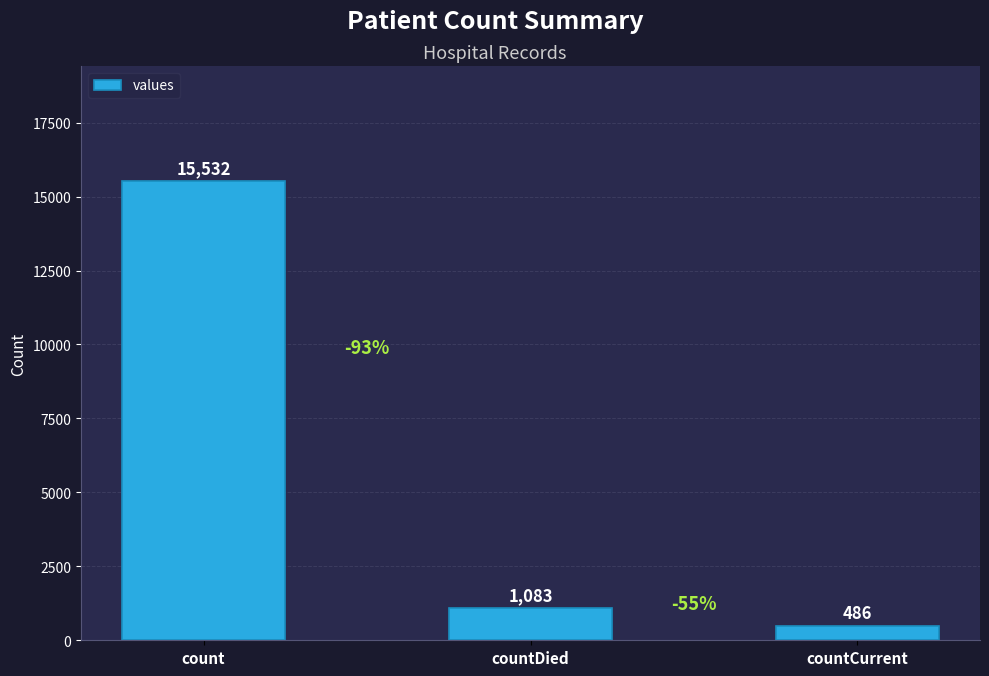

What is the smallest value displayed?

486